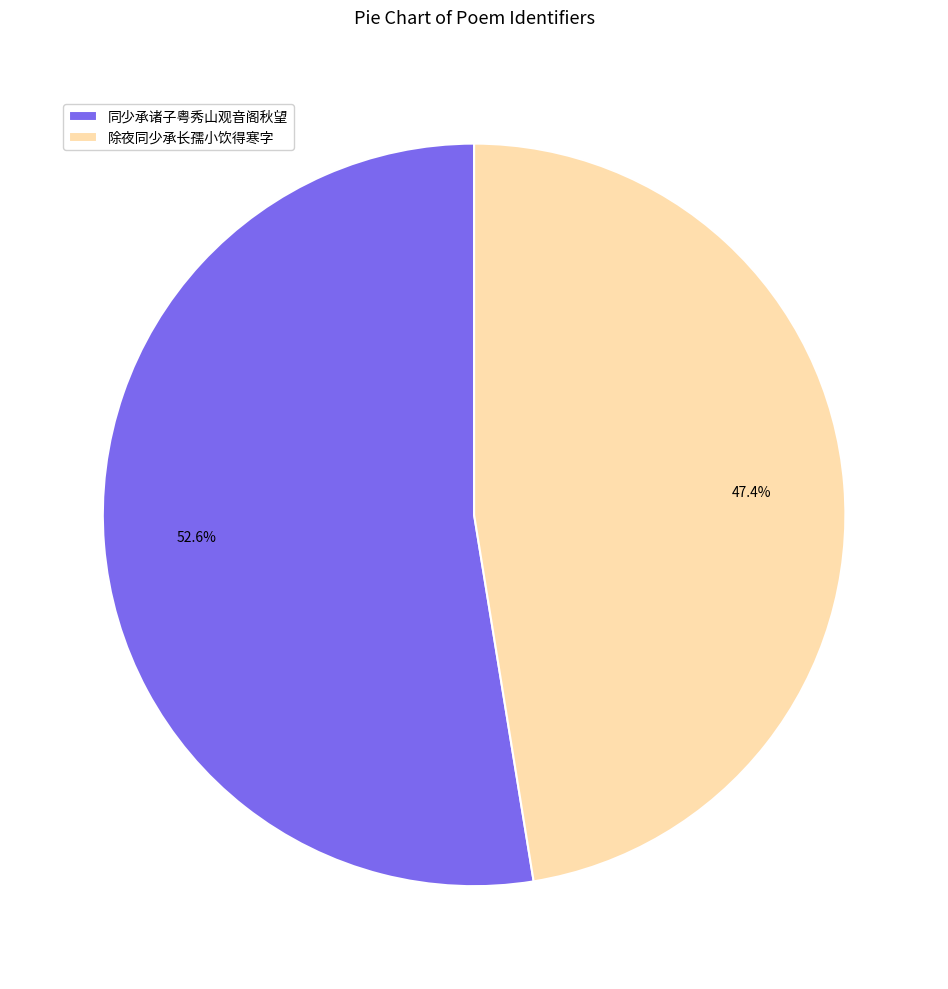

Is the sum of 同少承诸子粤秀山观音阁秋望 and 除夜同少承长孺小饮得寒字 greater than half?

Yes